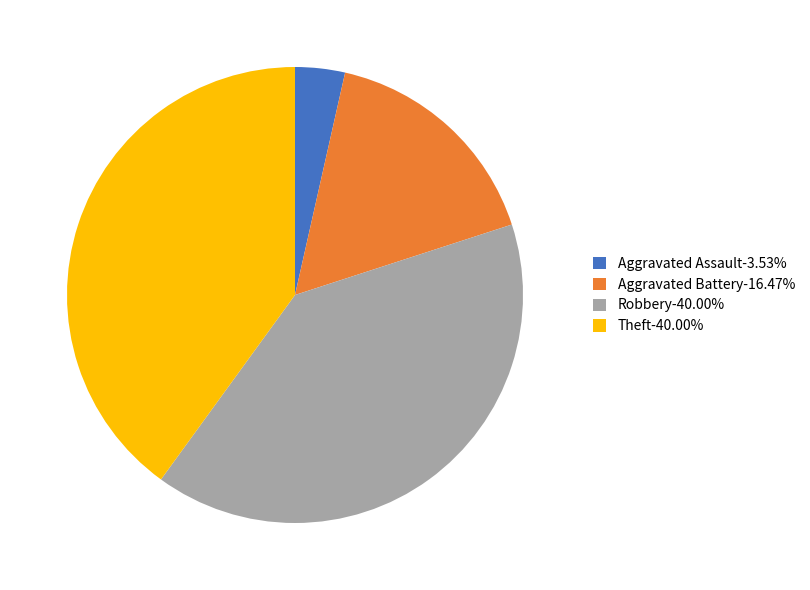

What is the ratio of the value at Aggravated Battery-16.47% to the value at Theft-40.00%?

0.4